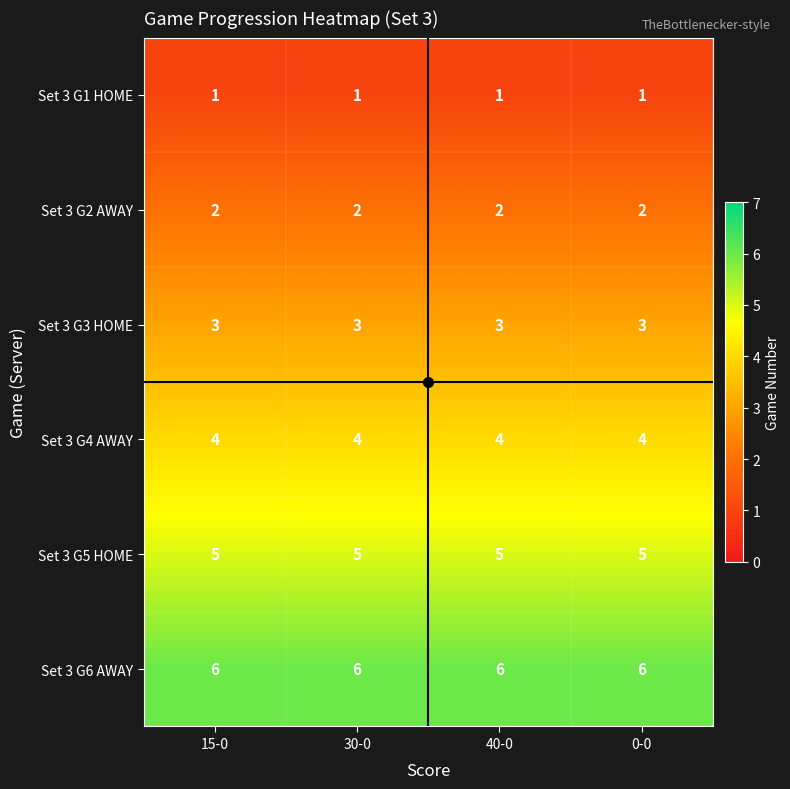

At 0-0, list the series in order from smallest to largest.

Set 3 G1 HOME, Set 3 G2 AWAY, Set 3 G3 HOME, Set 3 G4 AWAY, Set 3 G5 HOME, Set 3 G6 AWAY